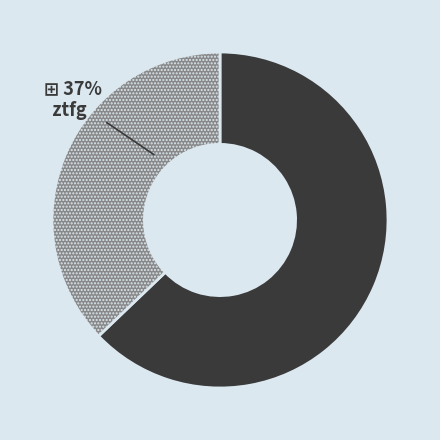

Do ztfg and ztfr together represent more than half of the pie?

Yes